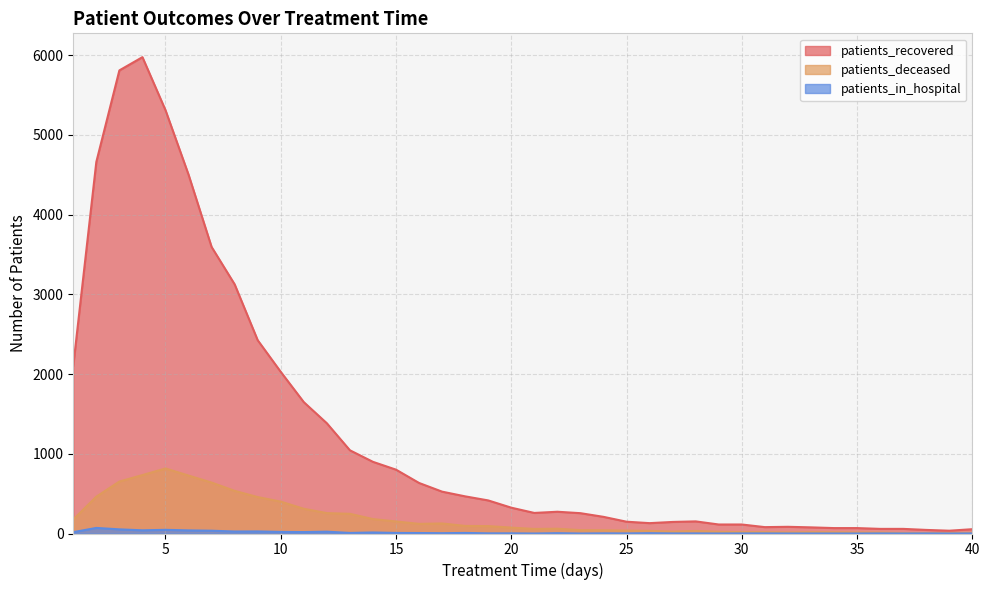

Which series changed the most between 34 and 37?

patients_recovered